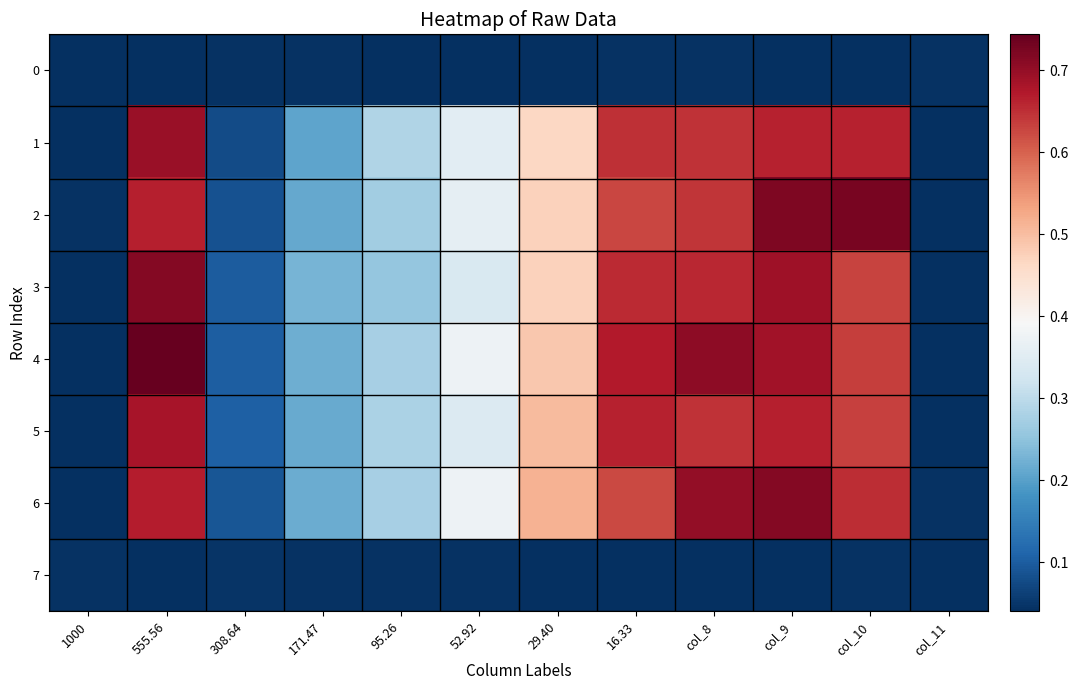

At which category is the sum across all series the highest?

555.56